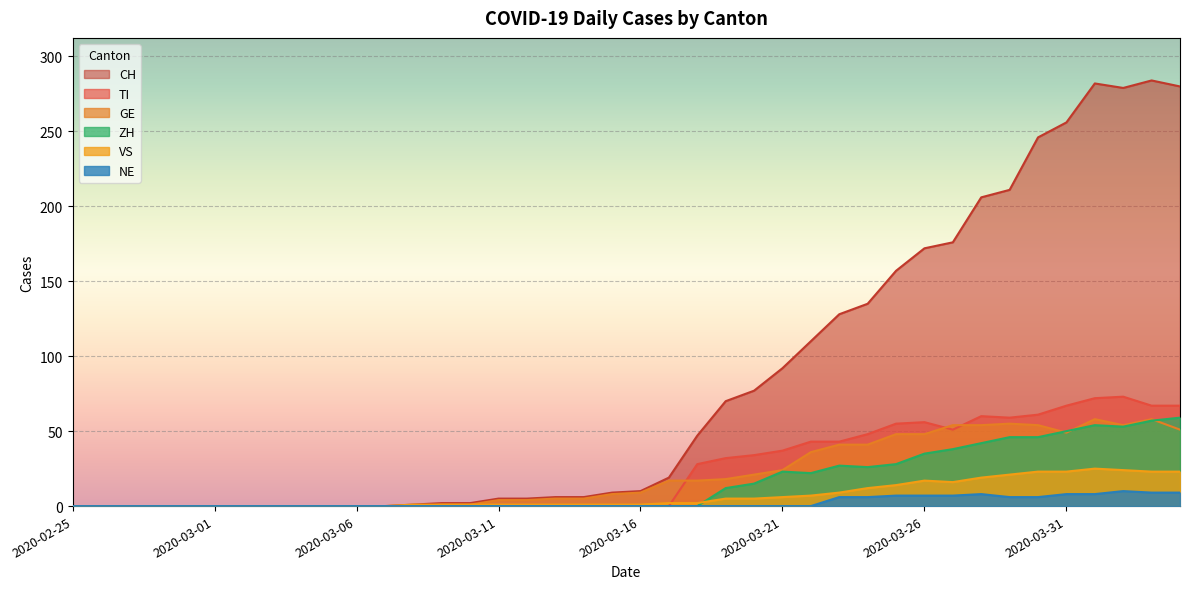

Rank the series by their maximum value, from lowest to highest.

NE, VS, GE, ZH, TI, CH